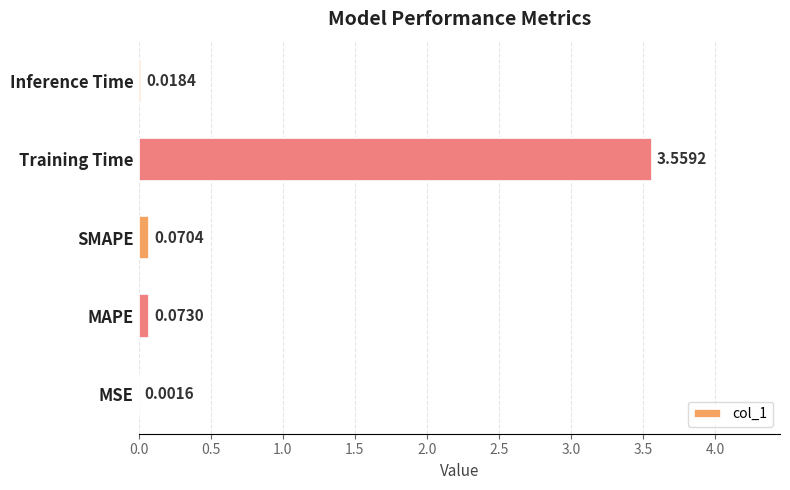

What is the change in value from Training Time to Inference Time?

-3.5